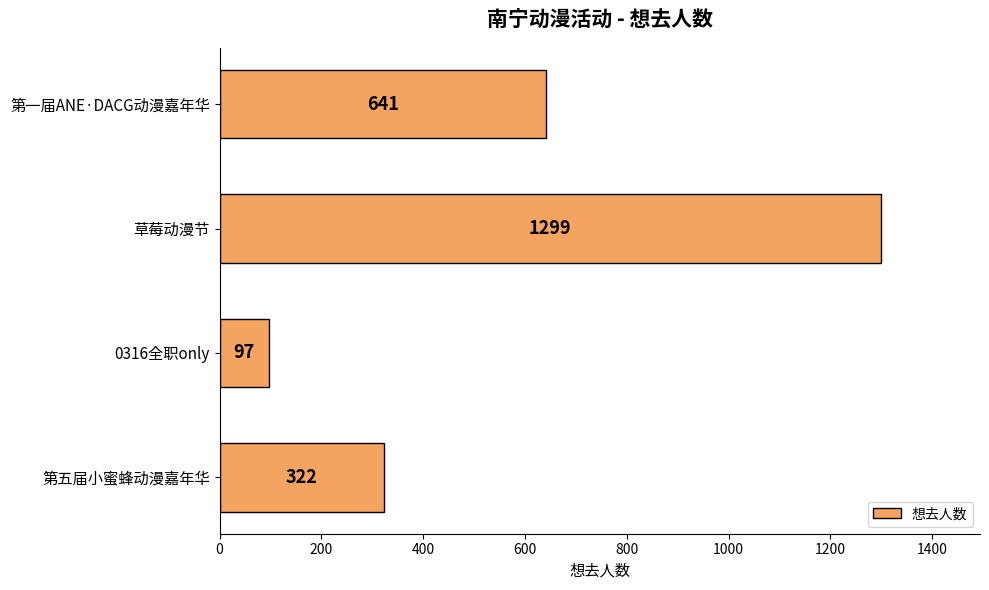

The chart shows a value of 322 at 第五届小蜜蜂动漫嘉年华. True or false?

True